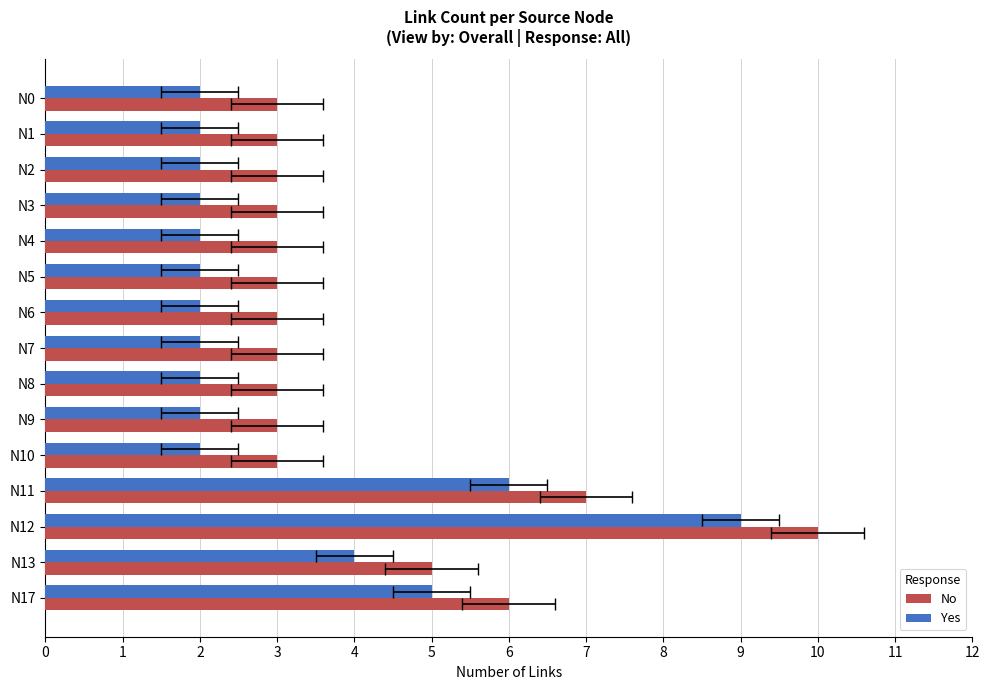

What is the value of the Yes bar at the 2nd from the left?

2